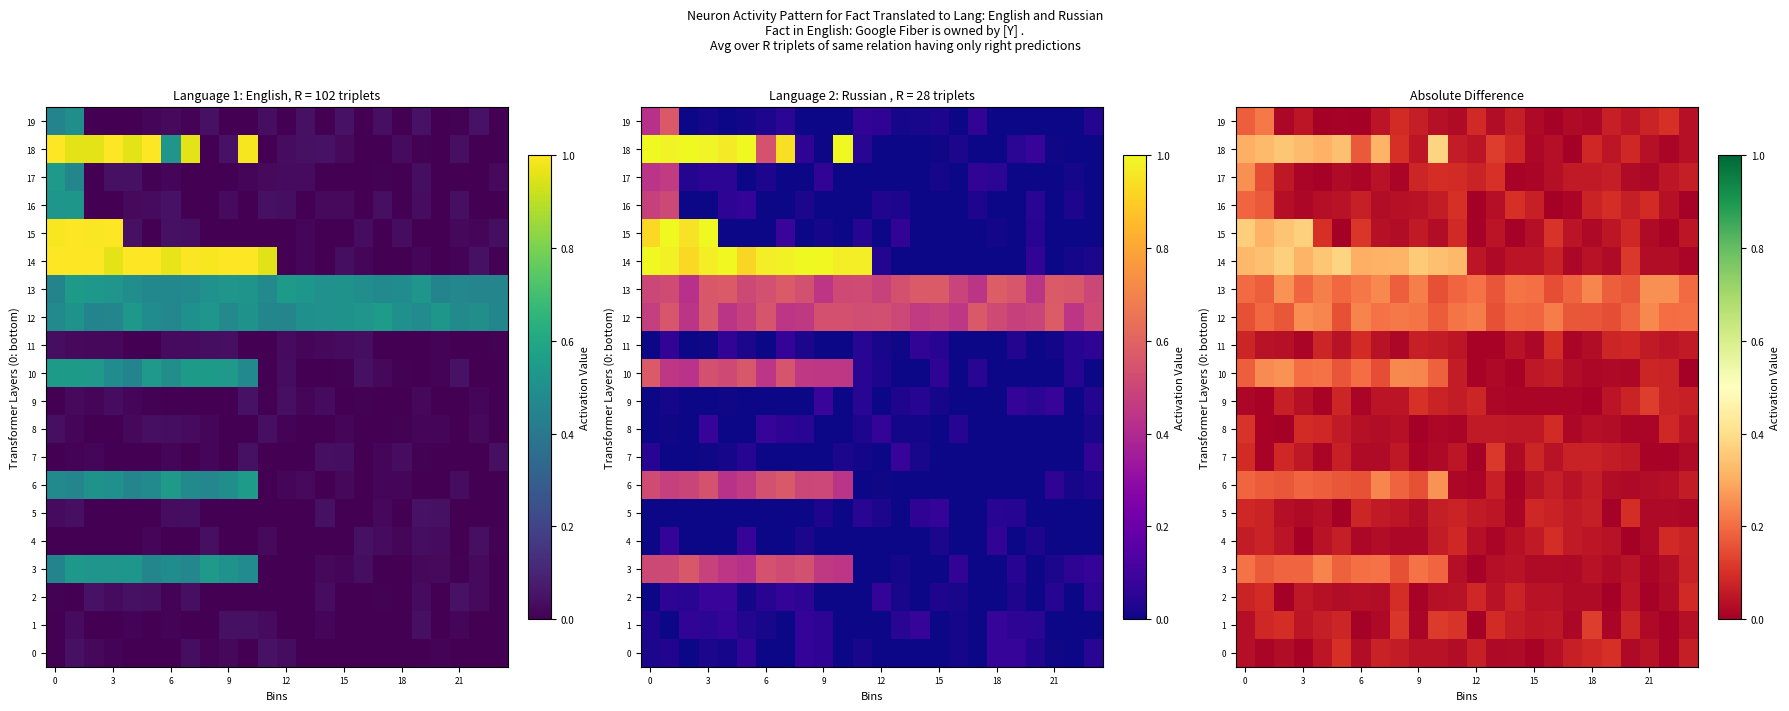

Count the number of categories in the chart.

24